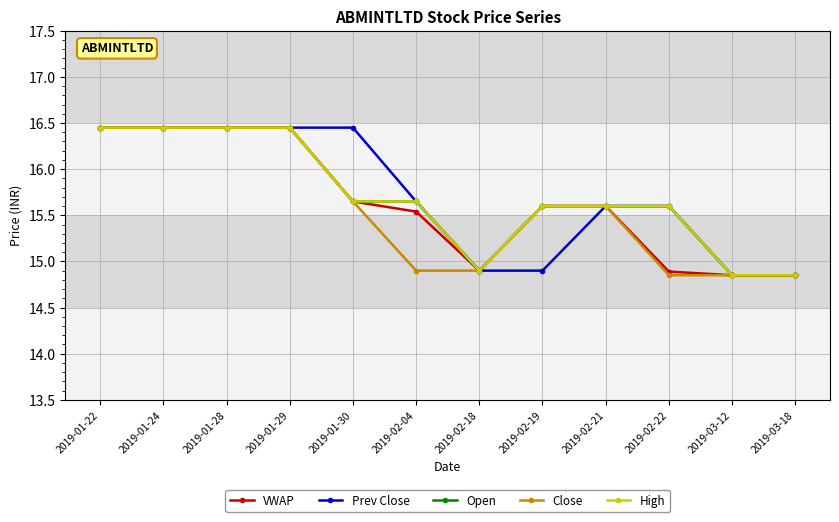

At which category is the sum across all series the highest?

2019-01-22